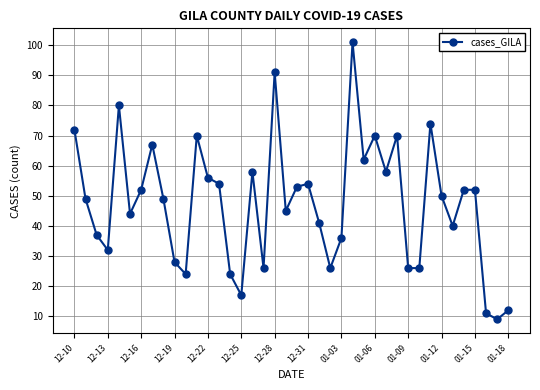

What is the maximum value shown in the chart?

101